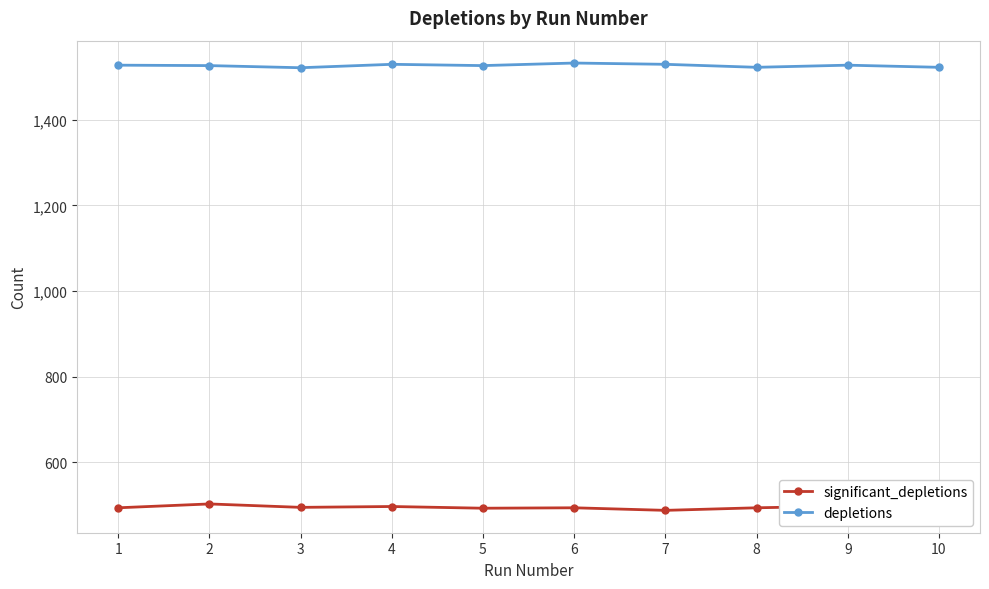

At 5, list the series in order from largest to smallest.

depletions, significant_depletions